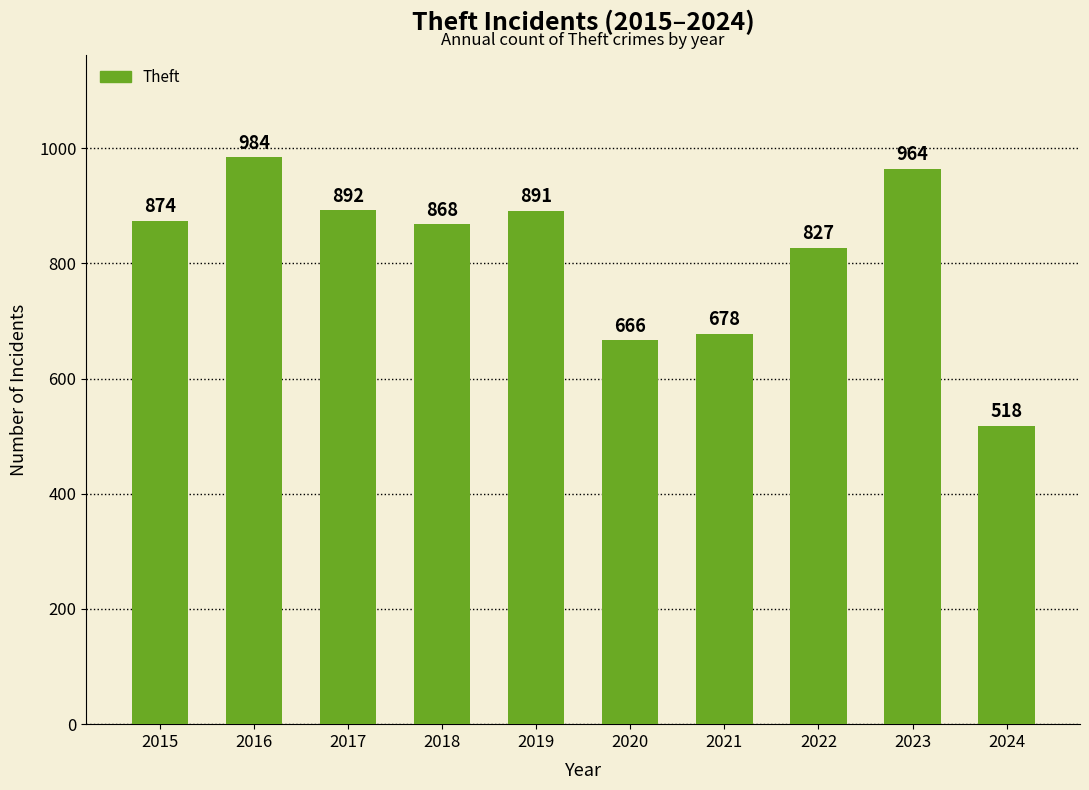

What is the change in value from 2017 to 2023?

+72